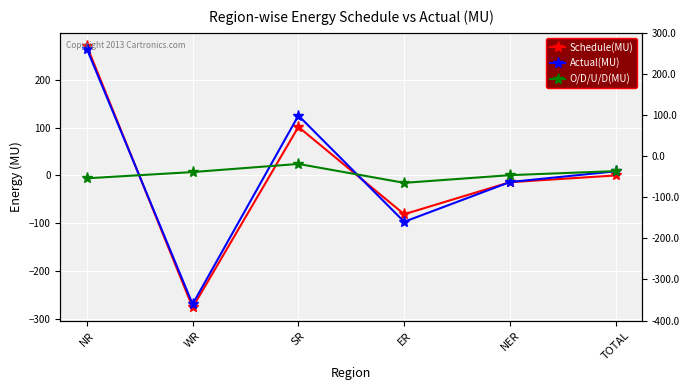

What are all the series names shown in the legend?

Schedule(MU), Actual(MU), O/D/U/D(MU)